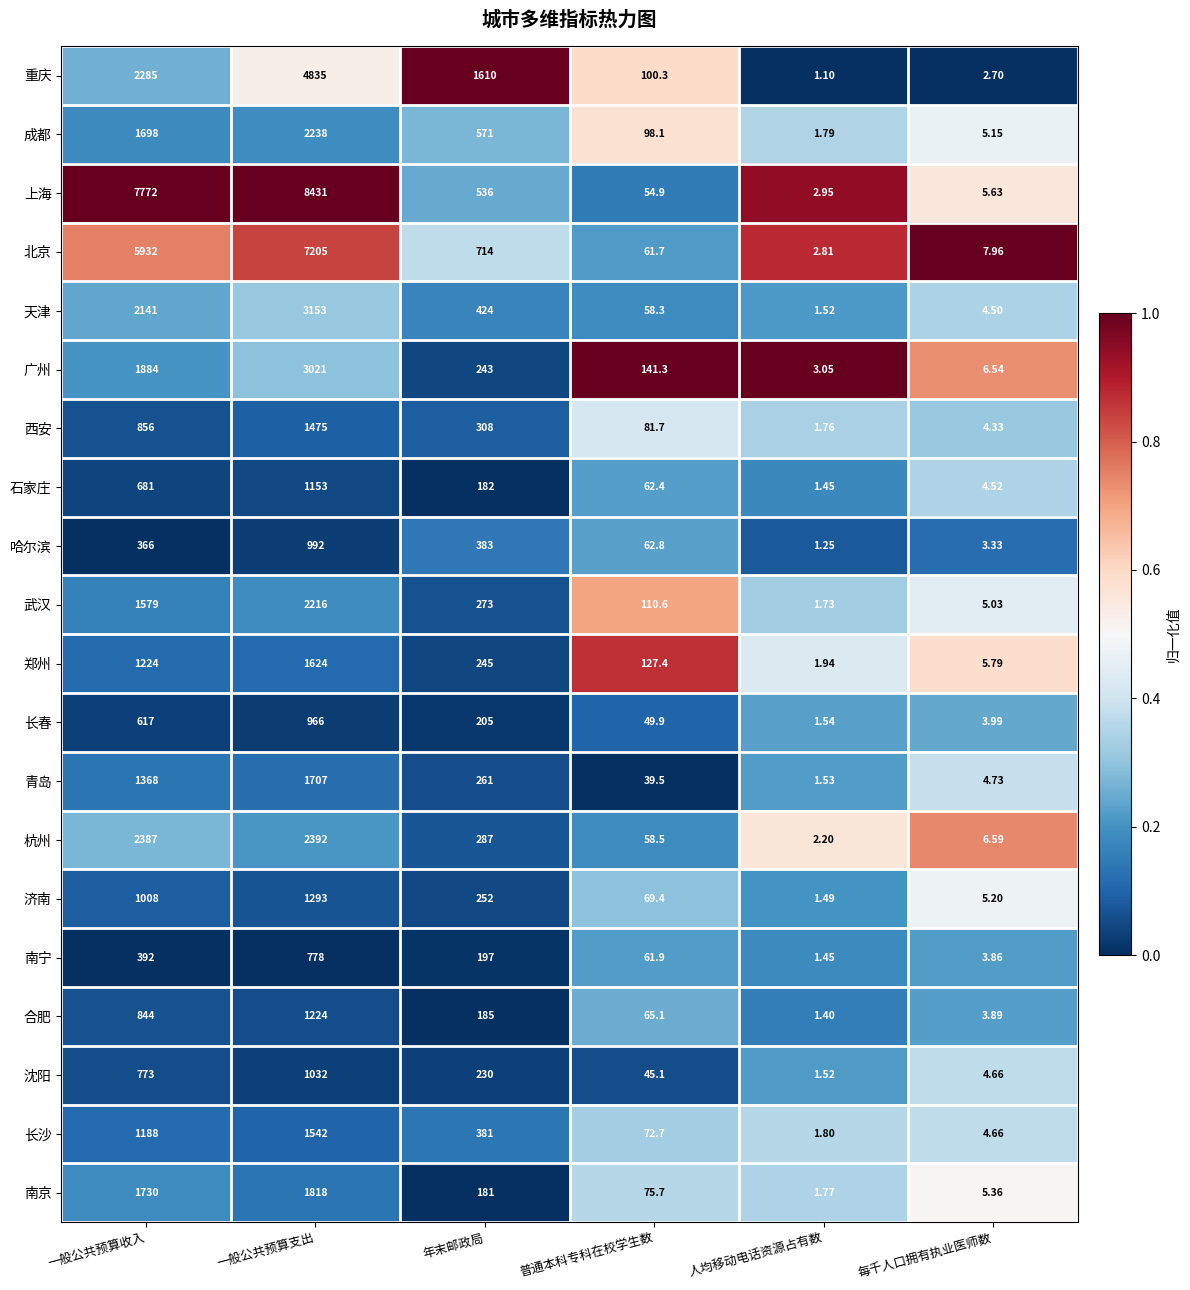

At which label does 成都 first exceed 571?

一般公共预算收入